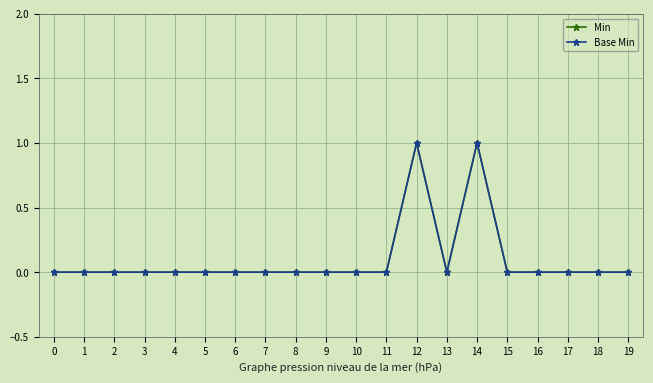

At 7, list the series in order from largest to smallest.

Min, Base Min